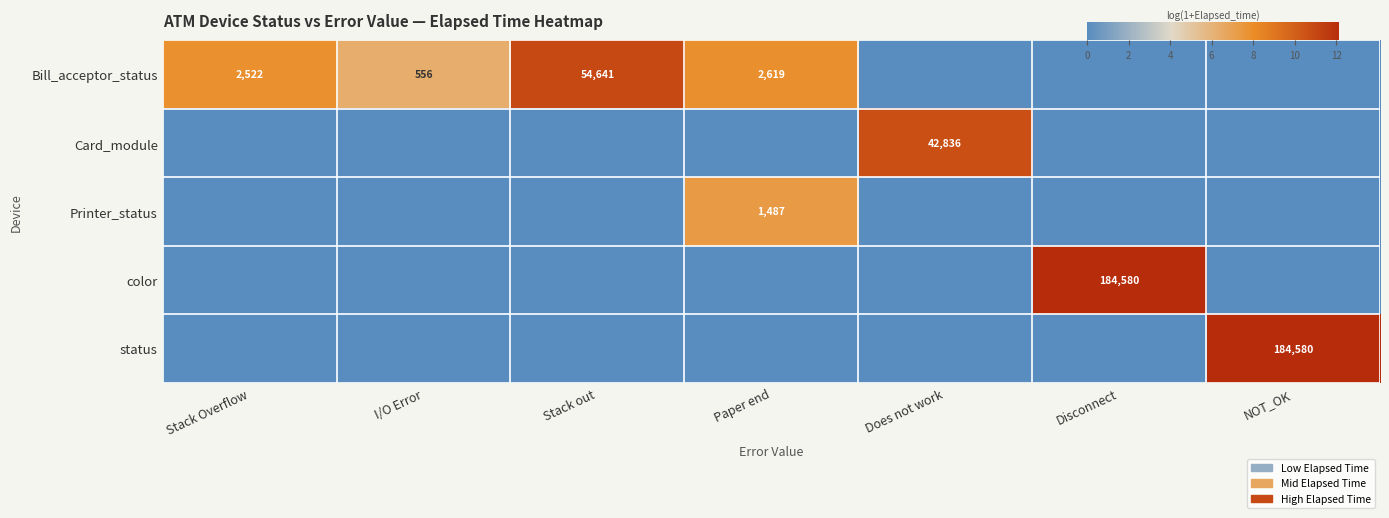

The status series shows 0.0 at Paper end. True or false?

True